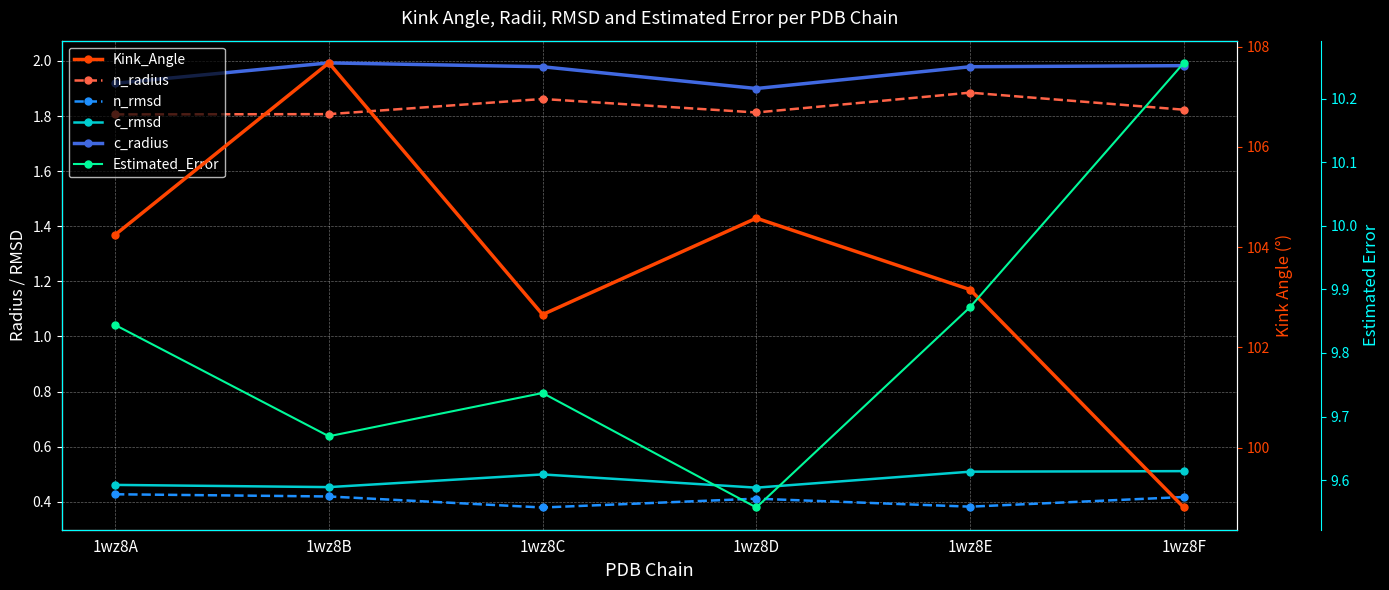

What is the lowest value of the c_radius series?

1.9